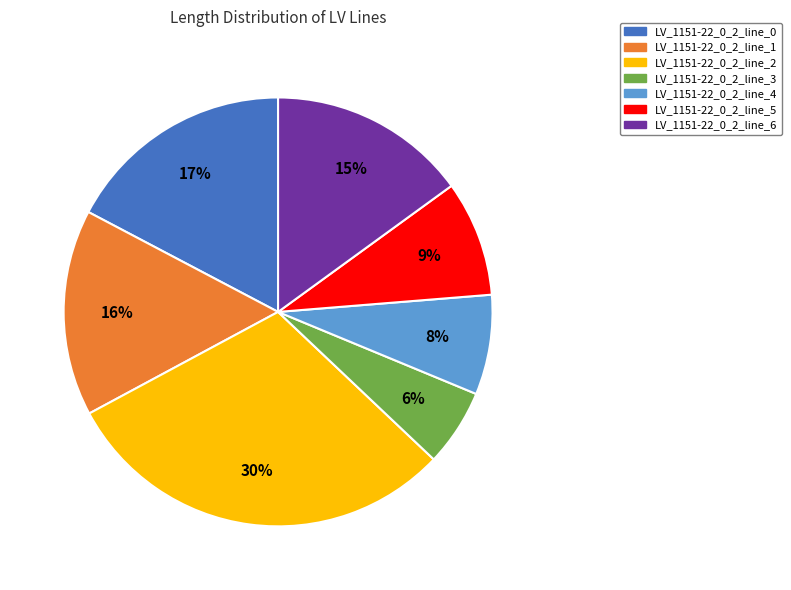

Is LV_1151-22_0_2_line_1 the majority of the pie?

No